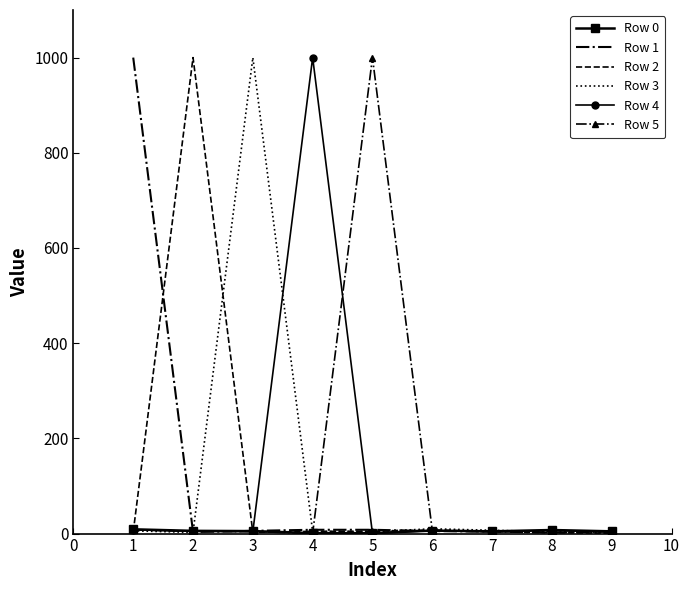

What is the smallest value displayed?

0.5